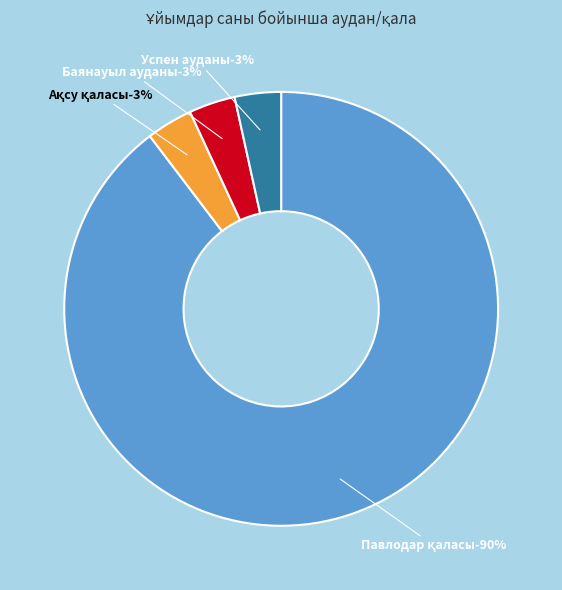

Rank the categories by value from lowest to highest.

Ақсу қаласы, Баянауыл ауданы, Успен ауданы, Павлодар қаласы